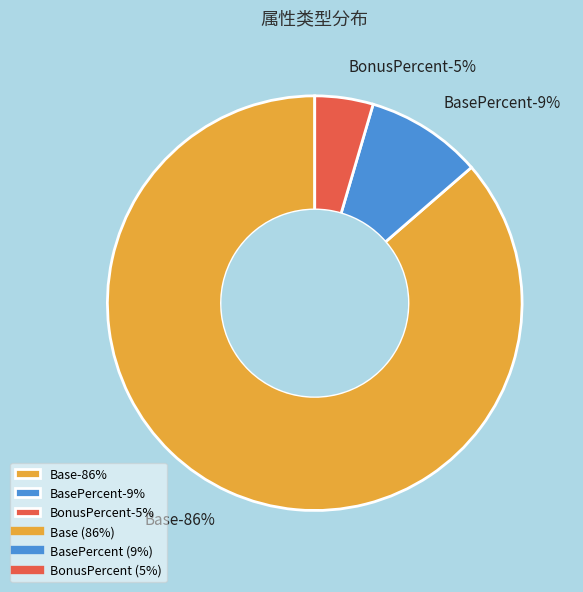

Is it true that Base is 54% of the pie?

False